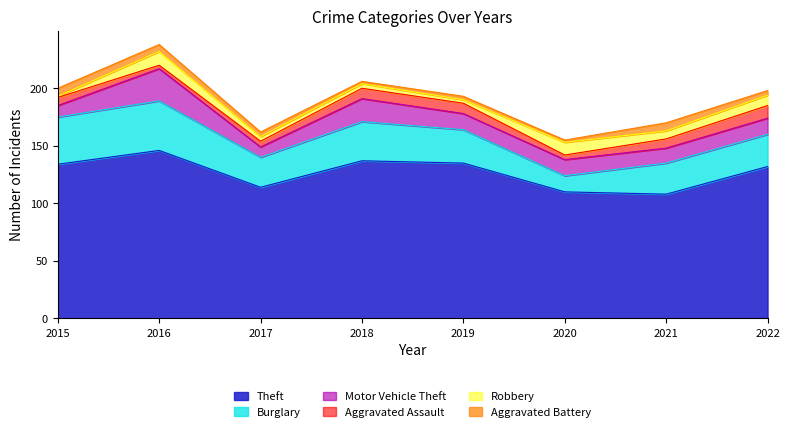

How many lines are shown in the chart?

6